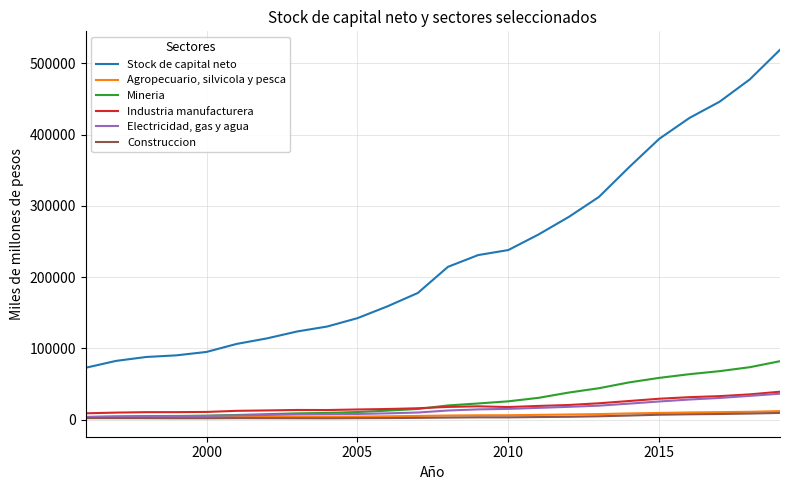

What is the maximum value for Mineria?

82143